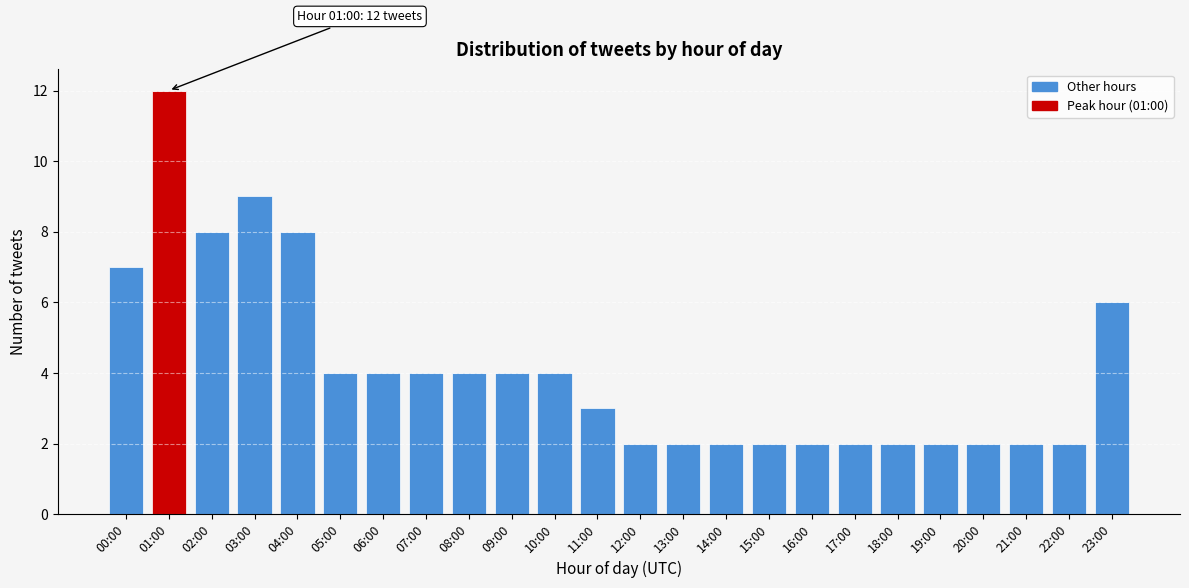

Reading left to right, extract all data points from this chart.

00:00=7	01:00=12	02:00=8	03:00=9	04:00=8	05:00=4	06:00=4	07:00=4	08:00=4	09:00=4	10:00=4	11:00=3	12:00=2	13:00=2	14:00=2	15:00=2	16:00=2	17:00=2	18:00=2	19:00=2	20:00=2	21:00=2	22:00=2	23:00=6